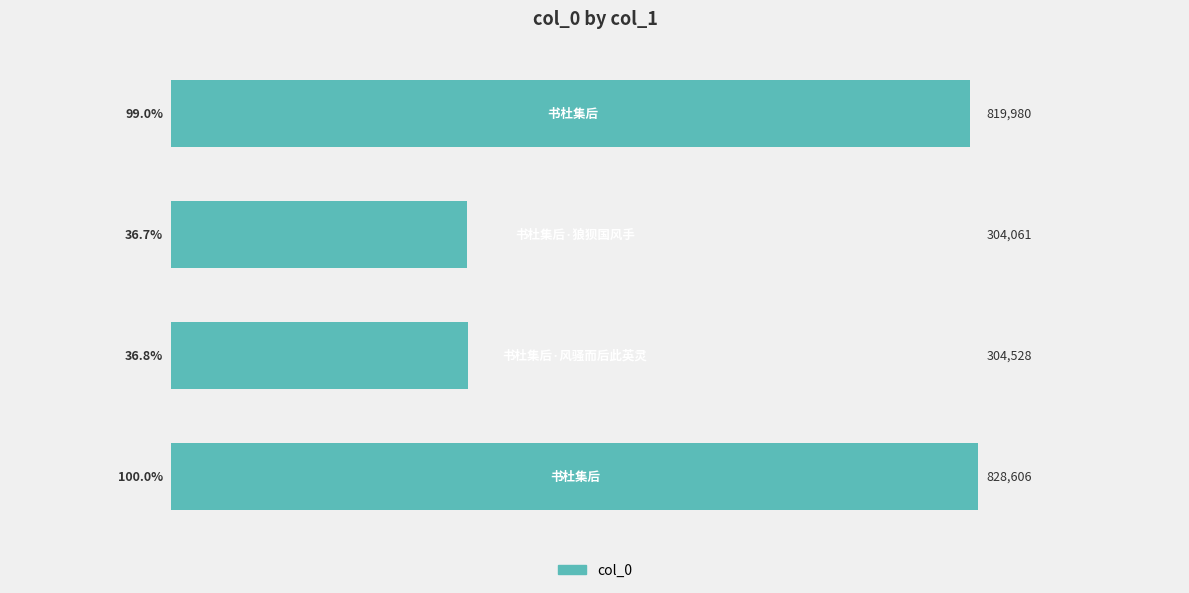

What is the maximum value shown in the chart?

828606